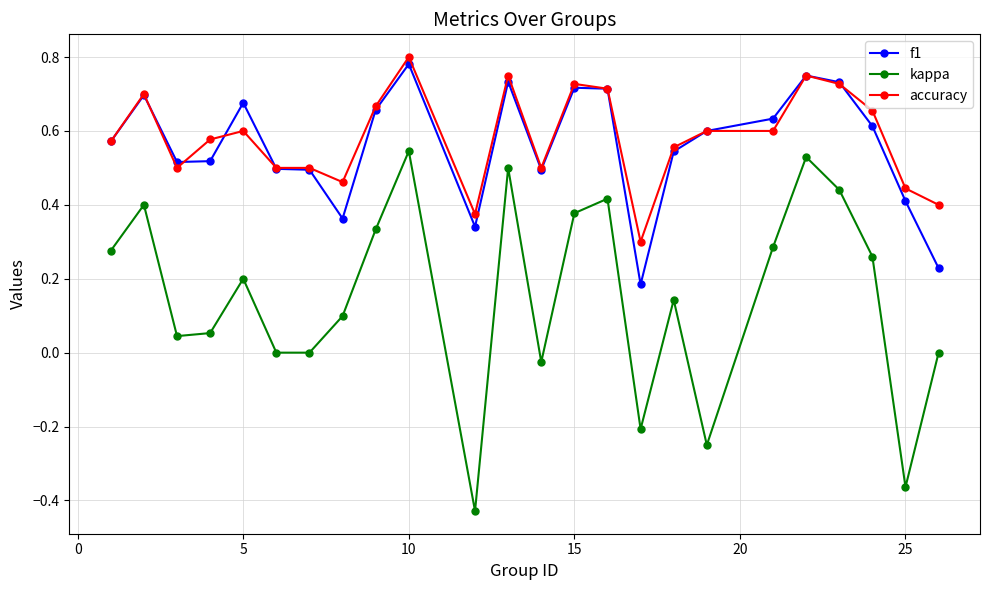

True or false: accuracy and kappa intersect in this chart.

False